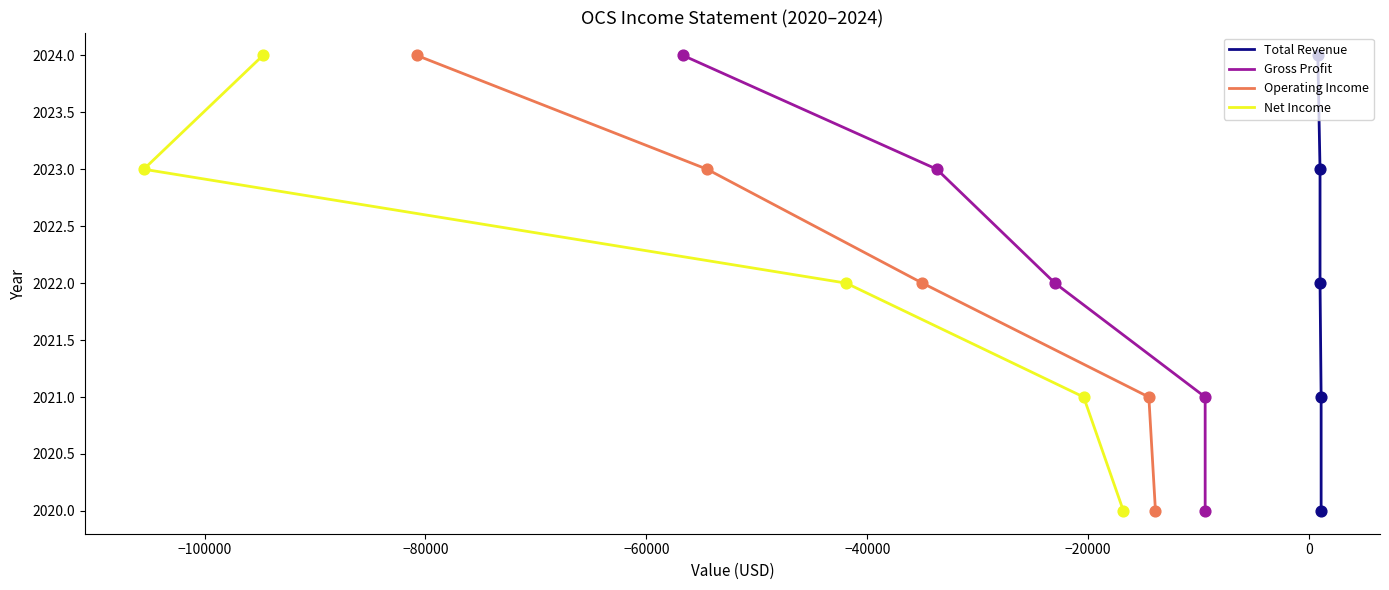

Which series has the largest total across all categories?

Total Revenue